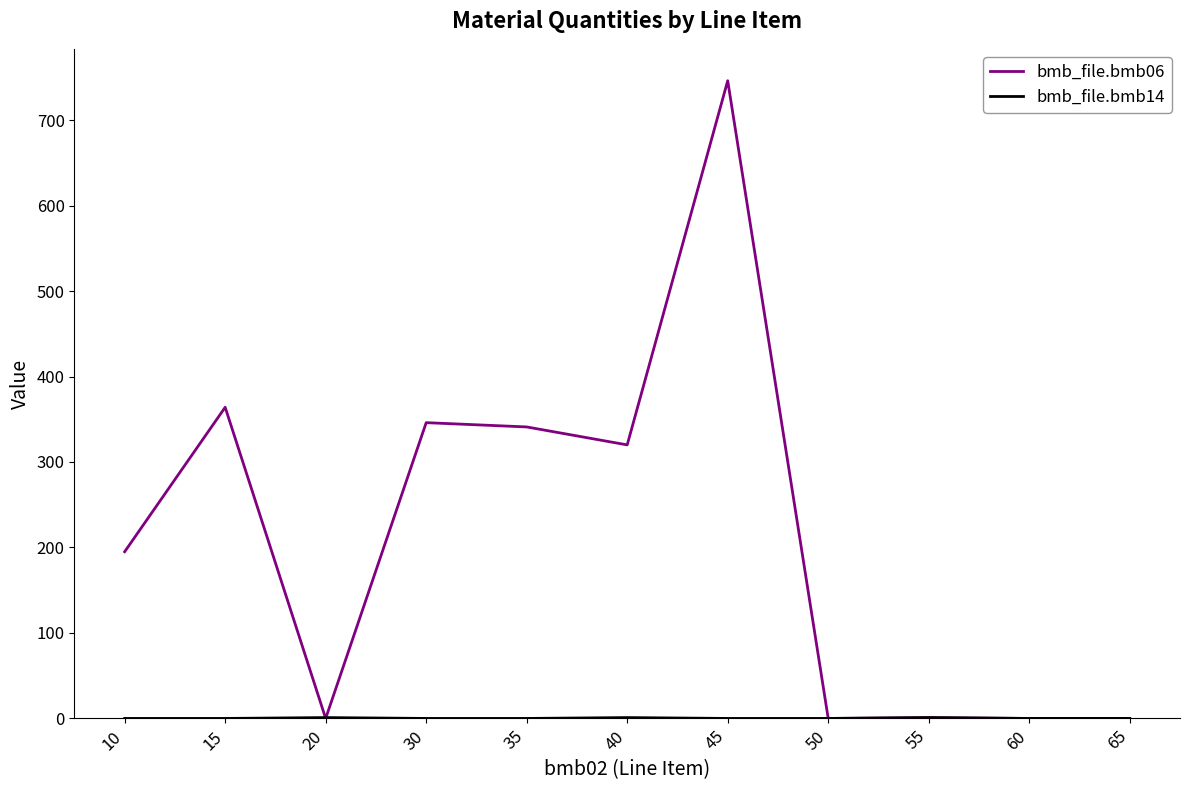

What is the total value across all series at 35?

341.0